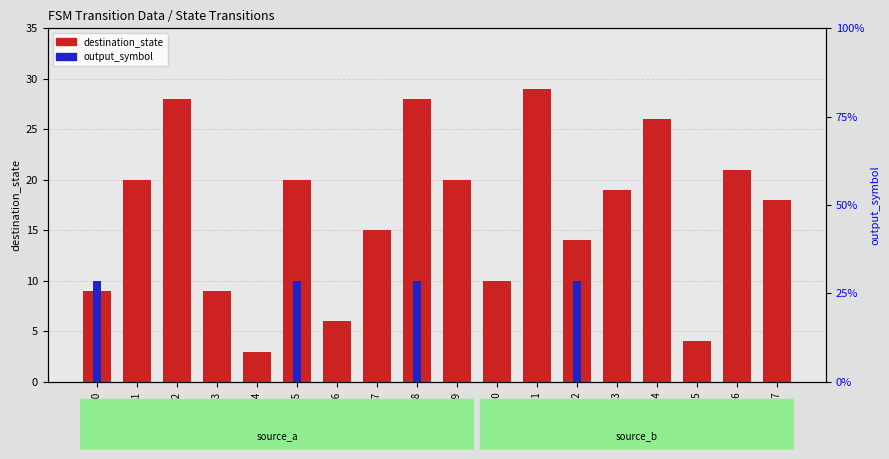

Reading left to right, what are all the values shown in this chart?

destination_state: 9	20	28	9	3	20	6	15	28	20	10	29	14	19	26	4	21	18
output_symbol: 1	0	0	0	0	1	0	0	1	0	0	0	1	0	0	0	0	0